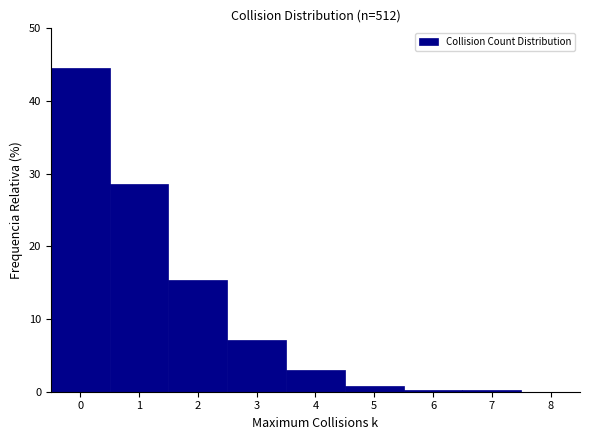

Reading left to right, list every bar in this chart as the range it spans on the x-axis followed by its height. The values are not printed on the chart, so give them approximately, as read against the axis.

-0.5 to 0.5: 45
0.5 to 1.5: 29
1.5 to 2.5: 15
2.5 to 3.5: 7
3.5 to 4.5: 3
4.5 to 5.5: under 1
5.5 to 6.5: under 1
6.5 to 7.5: under 1